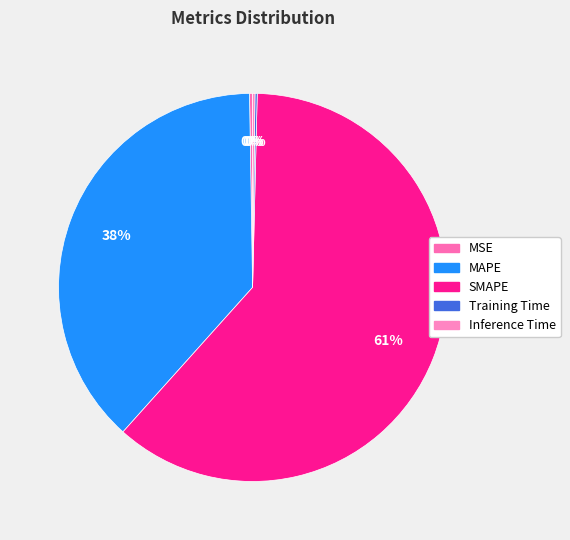

How many slices are in this pie chart?

5